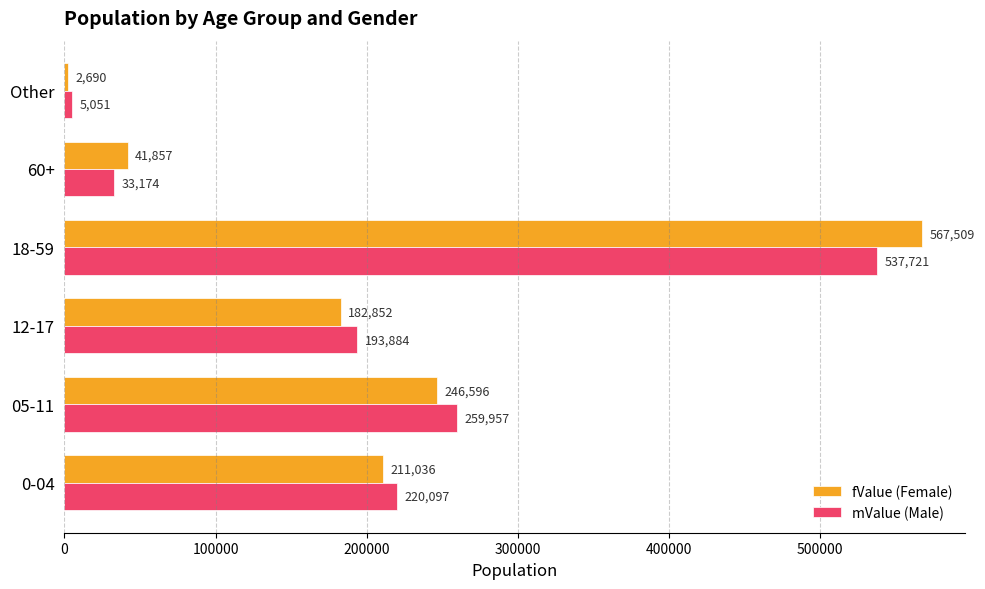

What are all the series names shown in the legend?

fValue (Female), mValue (Male)